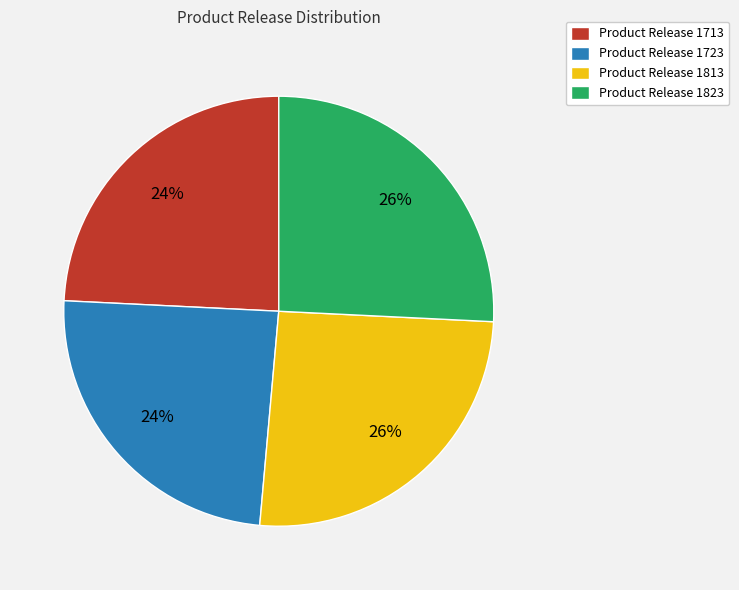

To the nearest percent, what portion does Product Release 1813 represent?

26%